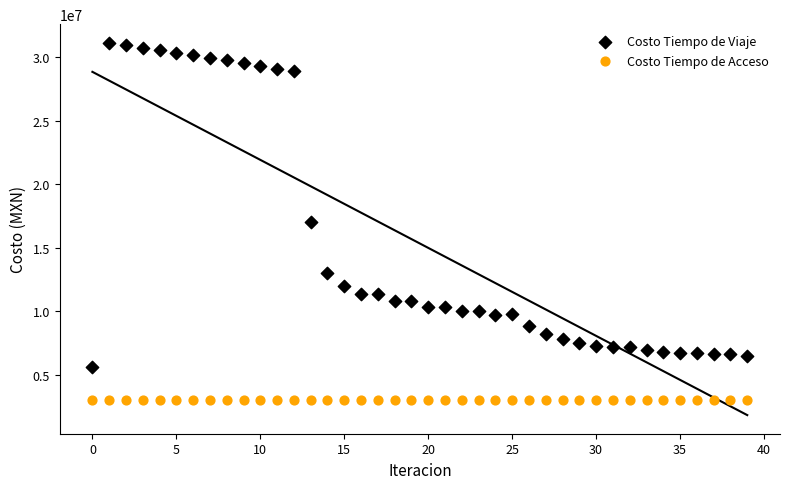

In the Costo Tiempo de Viaje series, what Y value is closest to 18393942?

16996021.9